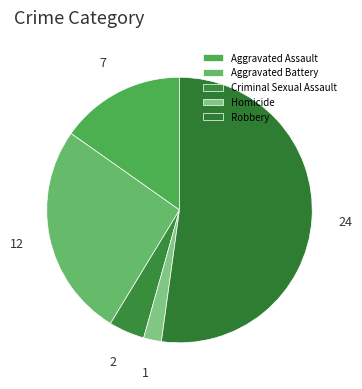

How many segments does this pie chart have?

5